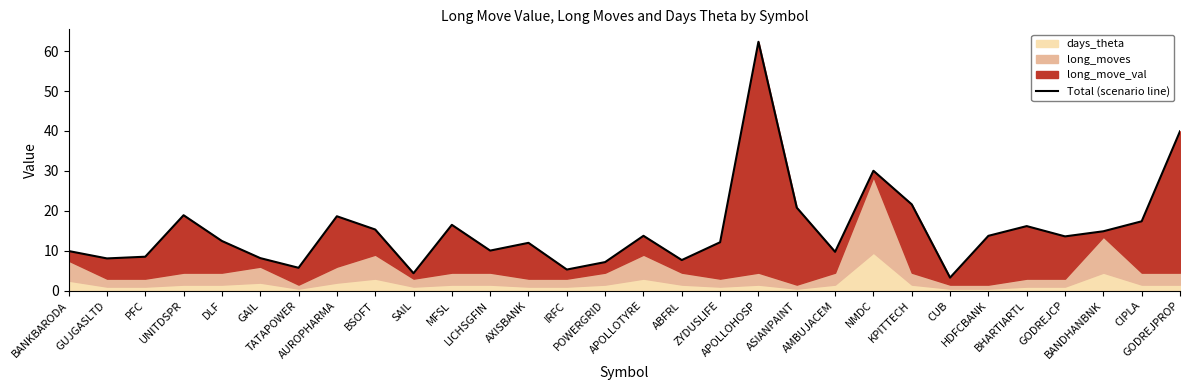

What is the maximum value shown in the chart?

62.3